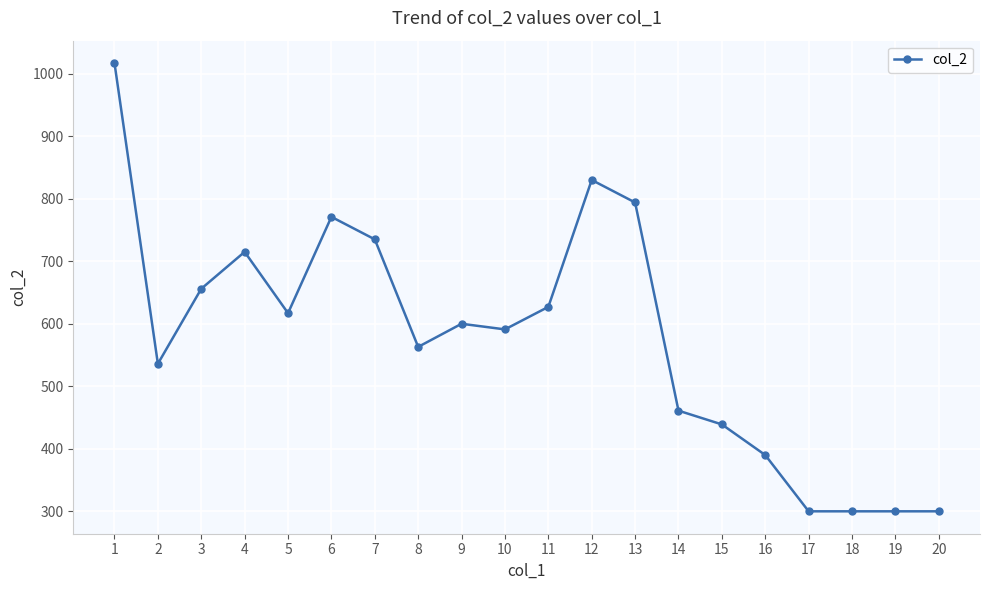

Is this an area chart (filled region under the line)?

No